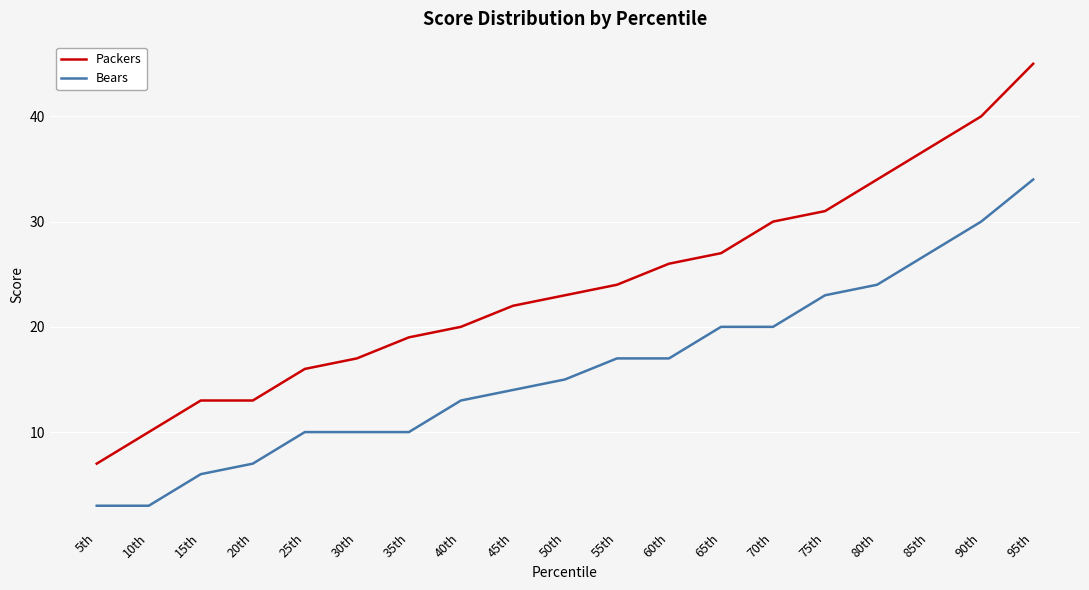

What are all the series names shown in the legend?

Packers, Bears